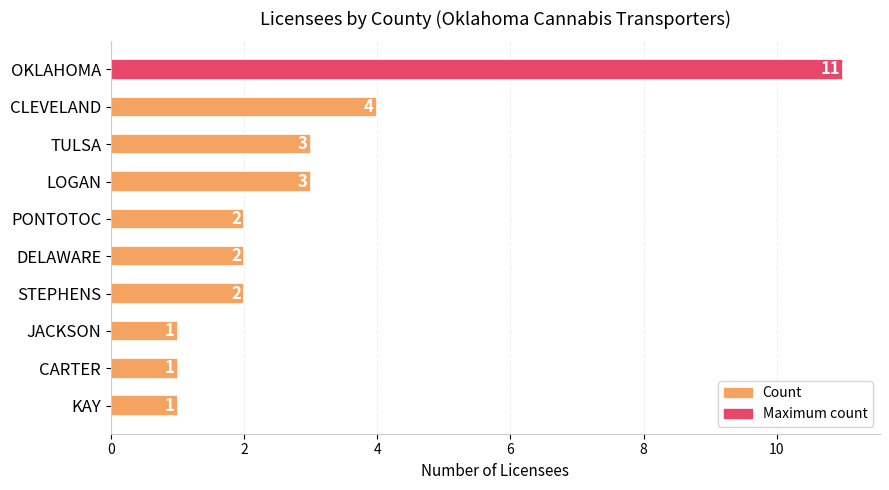

What position from the top is CLEVELAND?

2